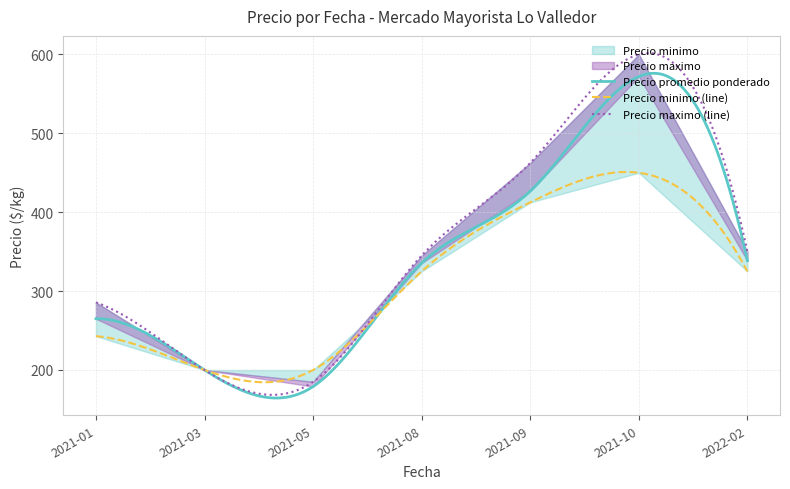

What is the highest value of the Precio promedio ponderado series?

576.1